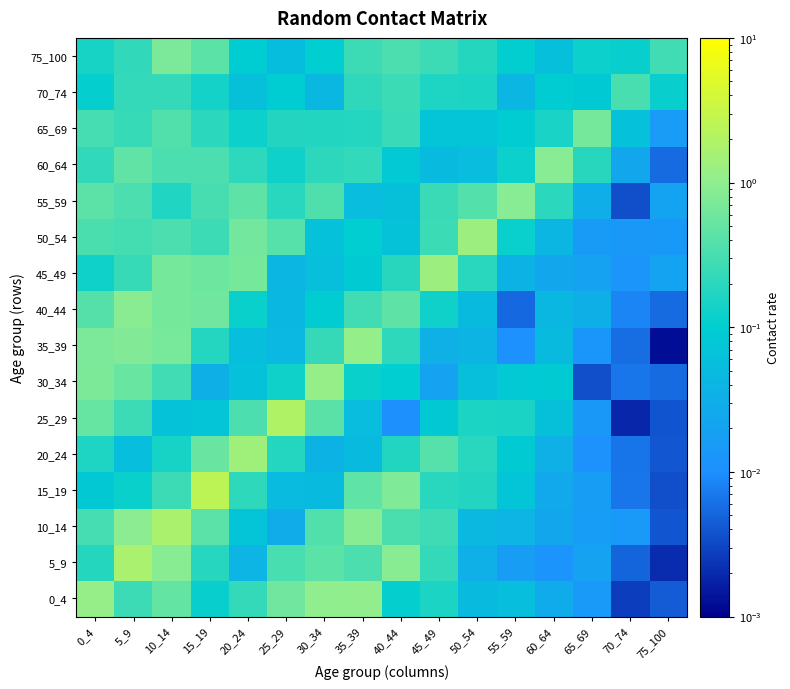

At which category is the sum across all series the highest?

10_14